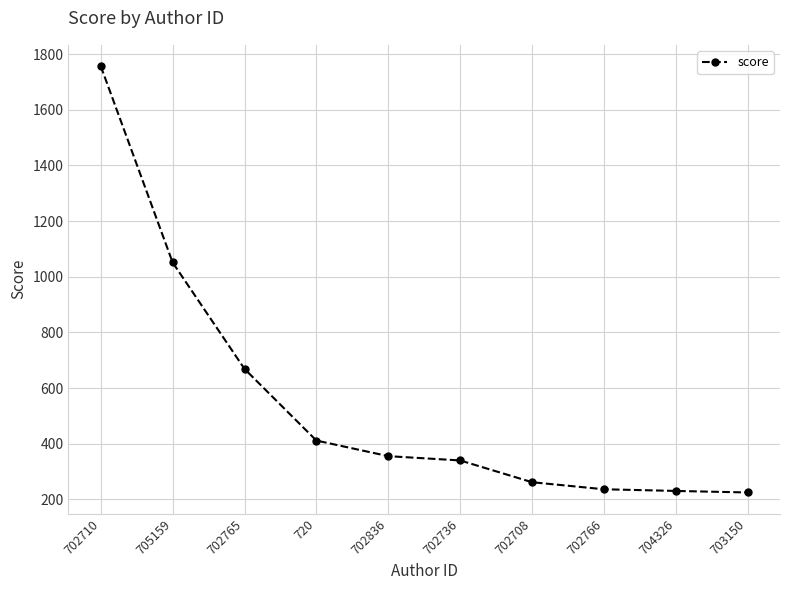

What is the ratio of the value at 702736 to the value at 705159?

0.3